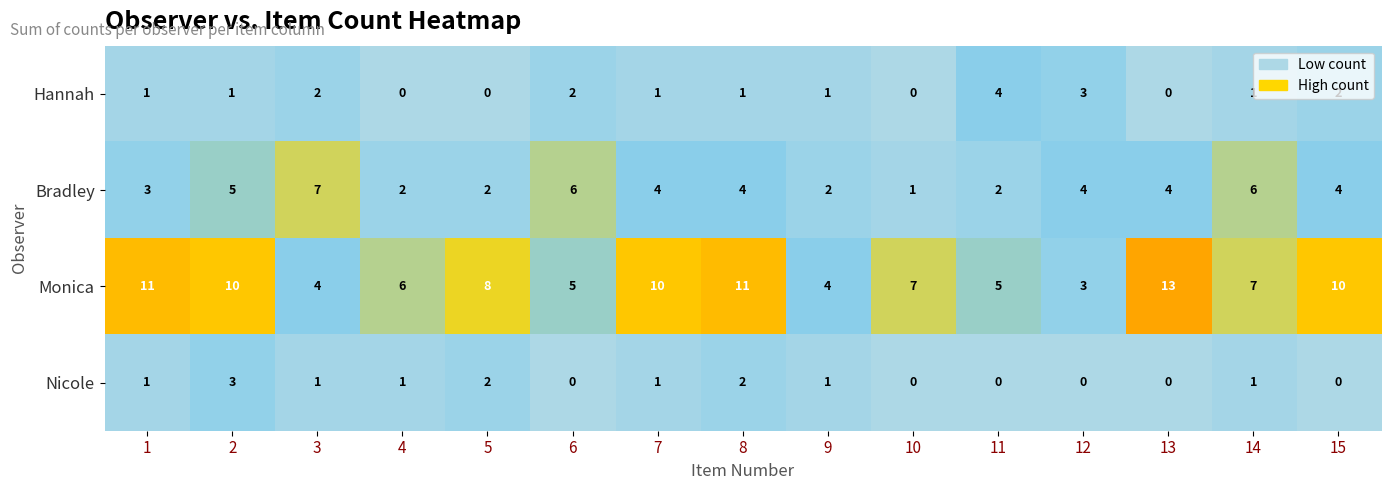

List the series in order of their peak value, lowest first.

Nicole, Hannah, Bradley, Monica